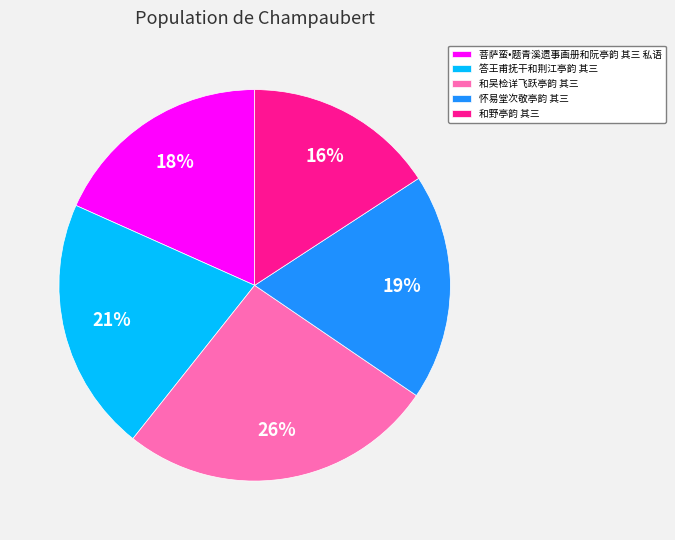

Is there any slice that represents more than half of the pie?

No